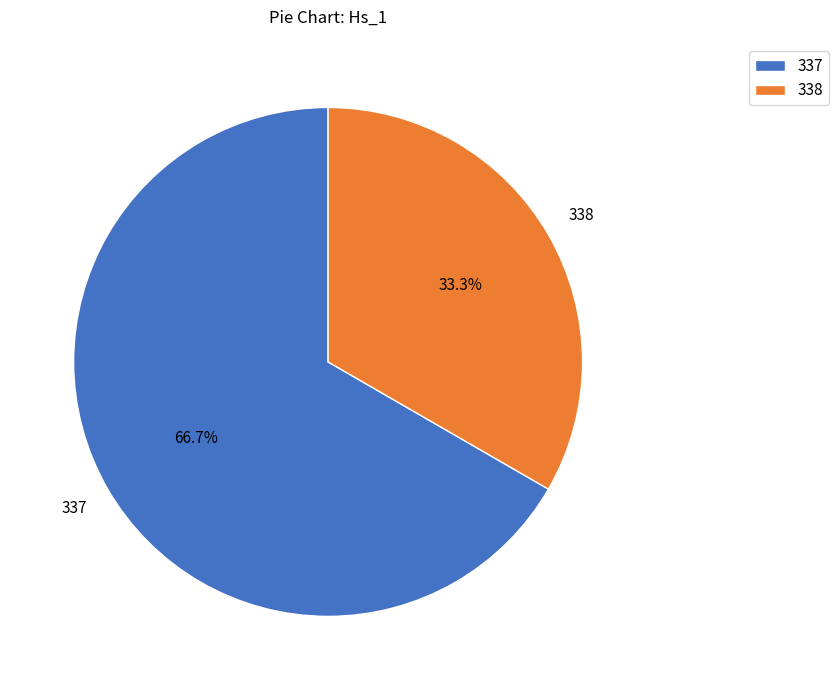

What percentage is NOT represented by 338?

66.7%